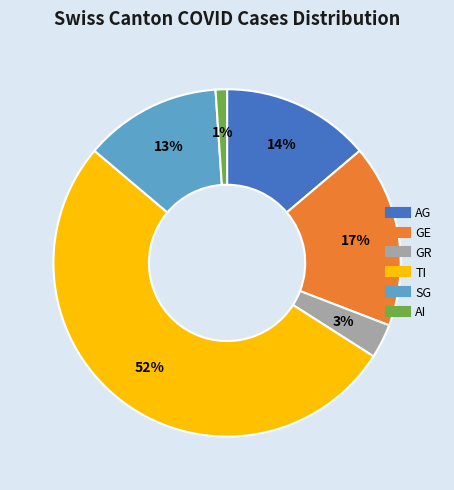

What is the largest slice in the pie chart?

TI